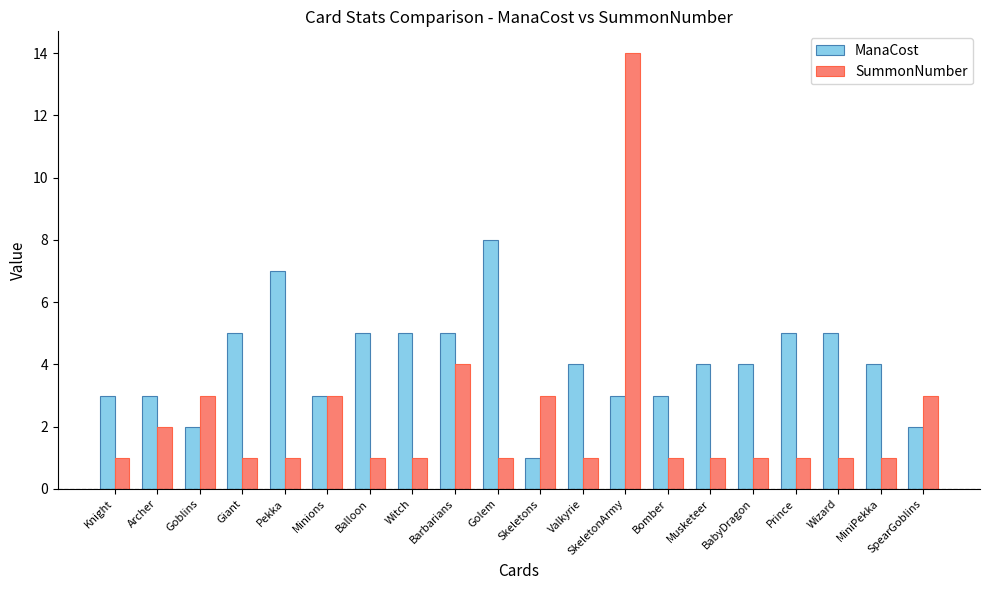

What are all the series names shown in the legend?

ManaCost, SummonNumber